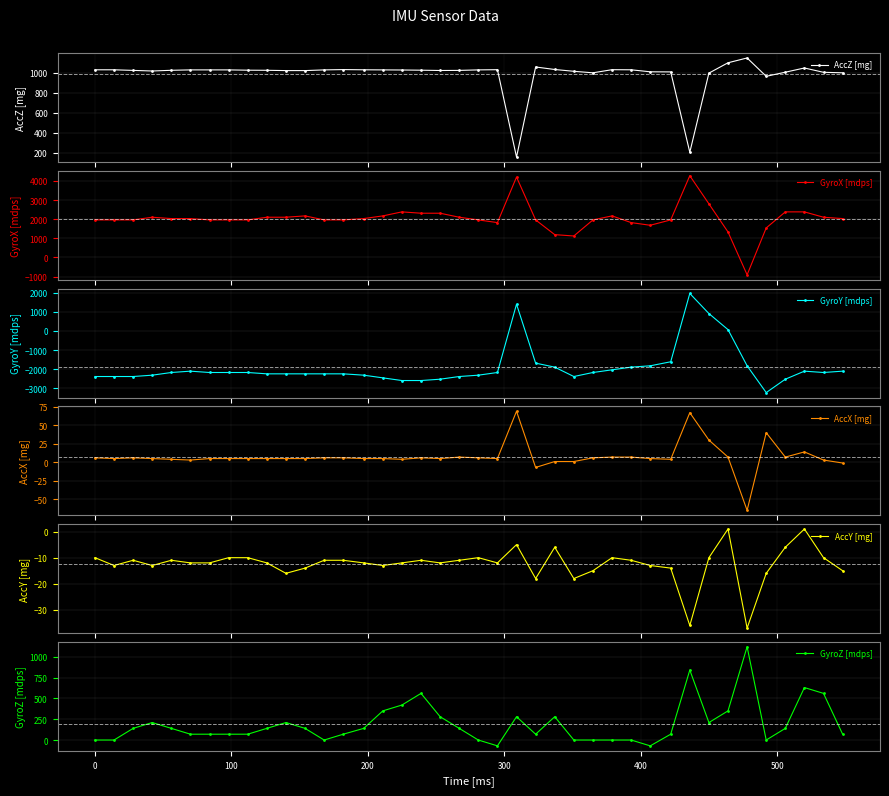

What are all the series names shown in the legend?

AccZ [mg], GyroX [mdps], GyroY [mdps], AccX [mg], AccY [mg], GyroZ [mdps]